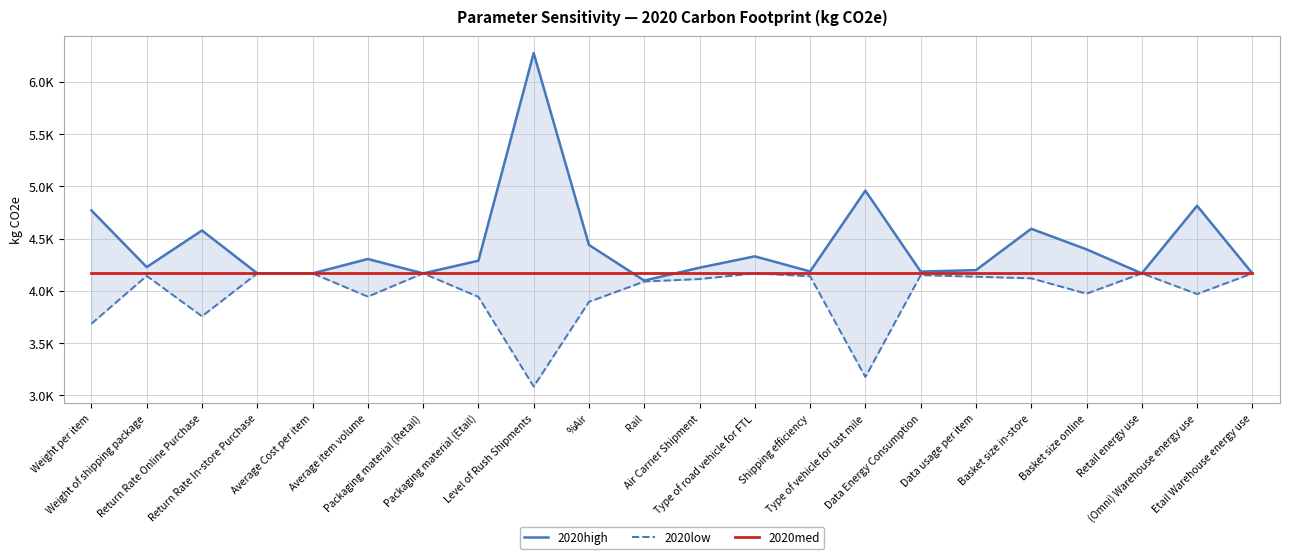

Which series has the largest total across all categories?

2020high